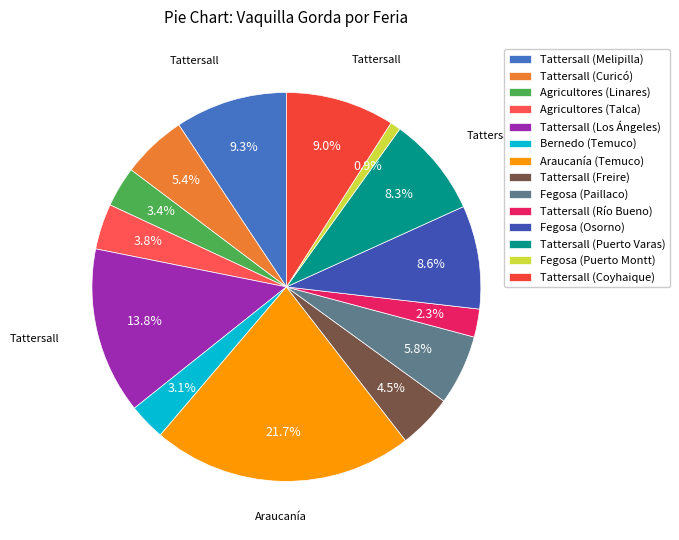

Rank the categories by value from highest to lowest.

Araucanía, Tattersall , Tattersall, Tattersall, Fegosa, Tattersall, Fegosa, Tattersall , Tattersall, Agricultores , Agricultores , Bernedo , Tattersall, Fegosa